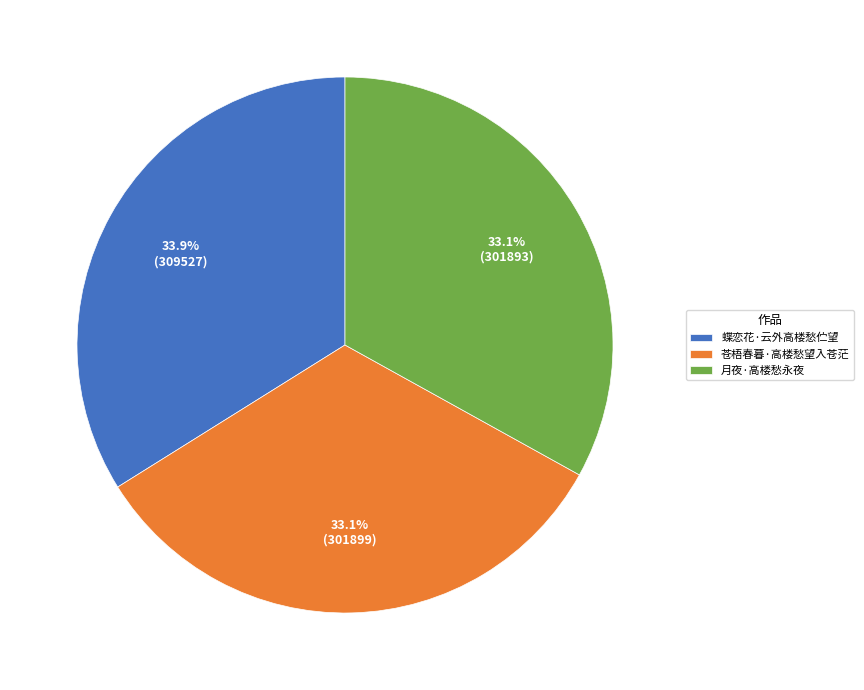

Approximately how many times larger is the value at 蝶恋花·云外高楼愁伫望 compared to 苍梧春暮·高楼愁望入苍茫?

1.0